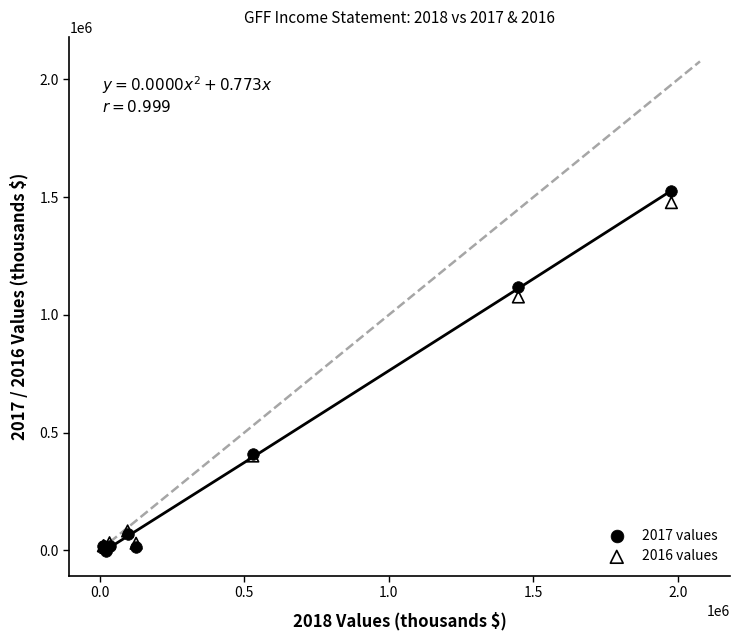

Across all series, what Y value is closest to 761950?

1076300